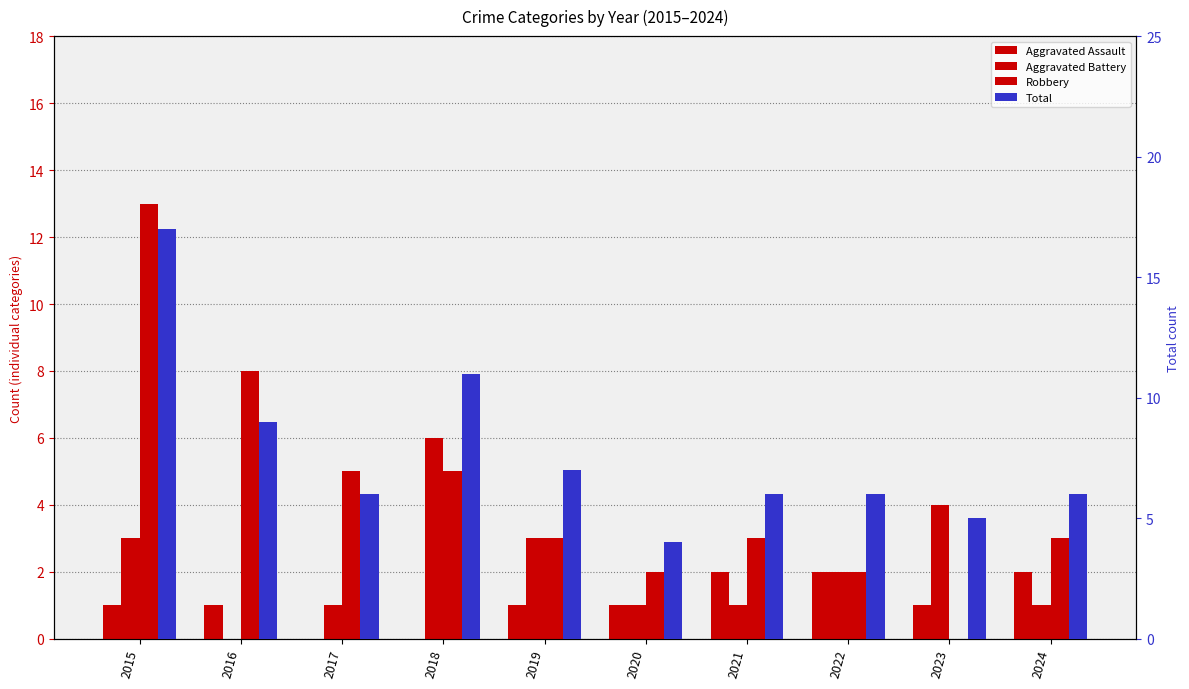

The value of Robbery at 2022 is 1. True or false?

False